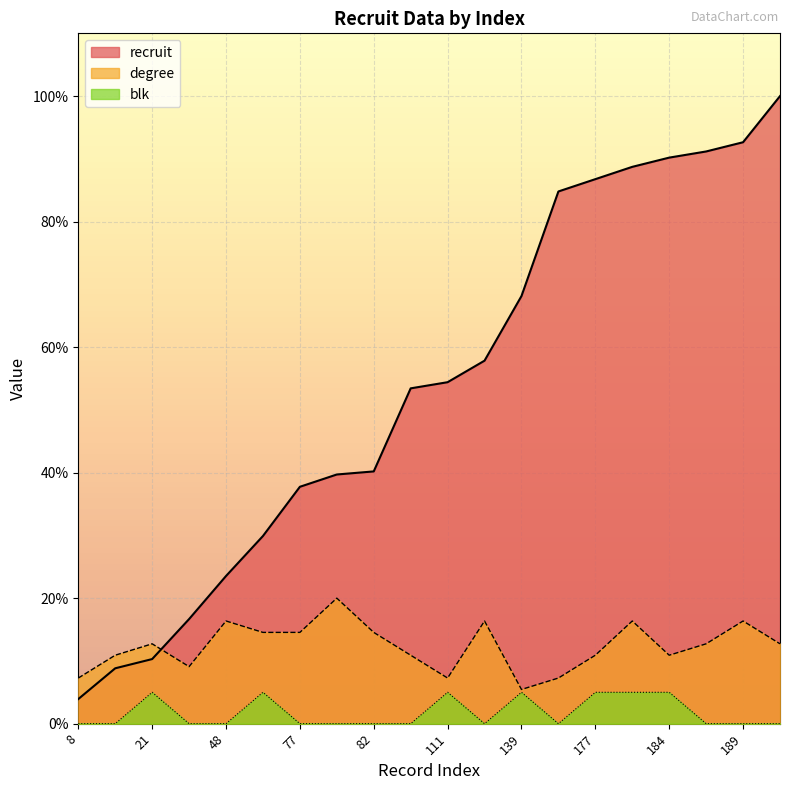

Between 8 and 139, which is larger?

139